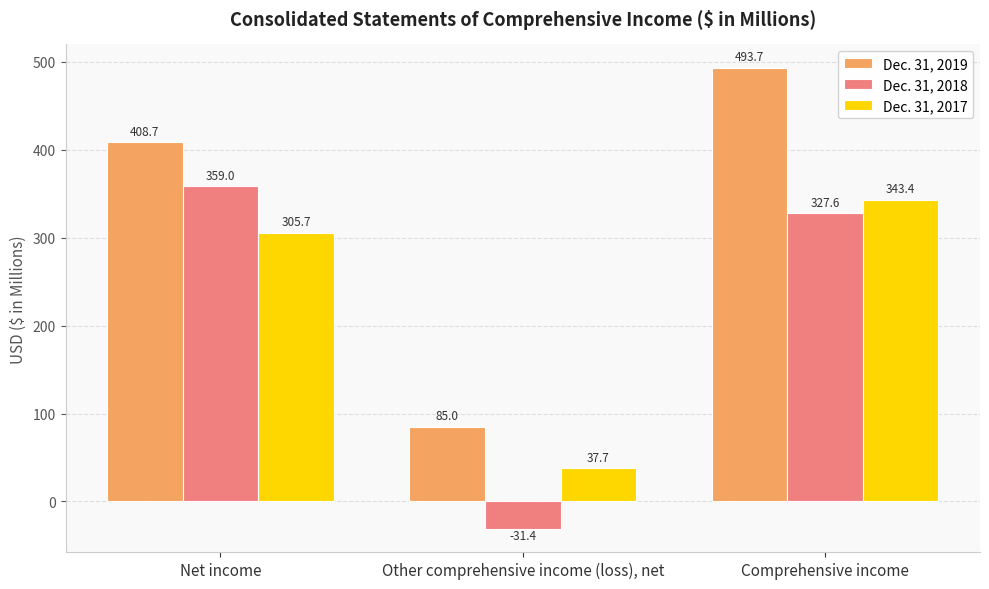

Is the value of Dec. 31, 2019 at Comprehensive income greater than the value of Dec. 31, 2017 at Comprehensive income?

Yes